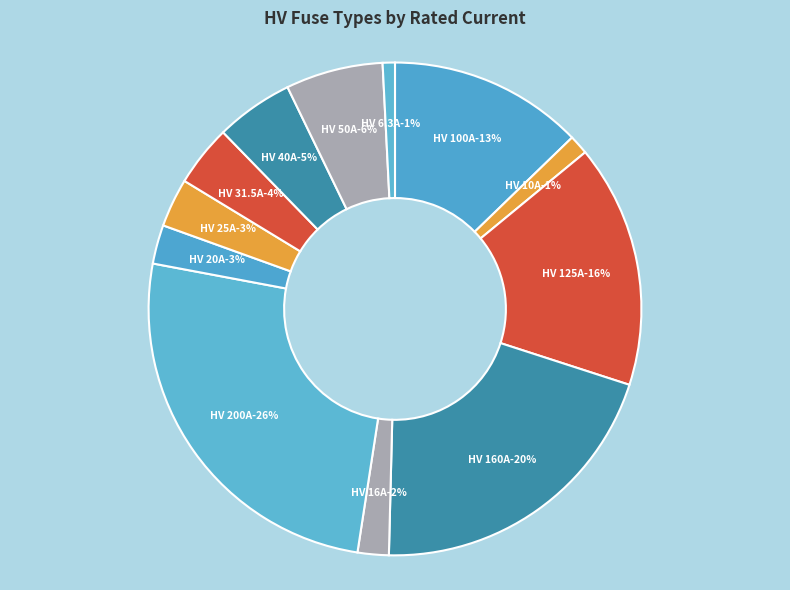

How many segments does this pie chart have?

12